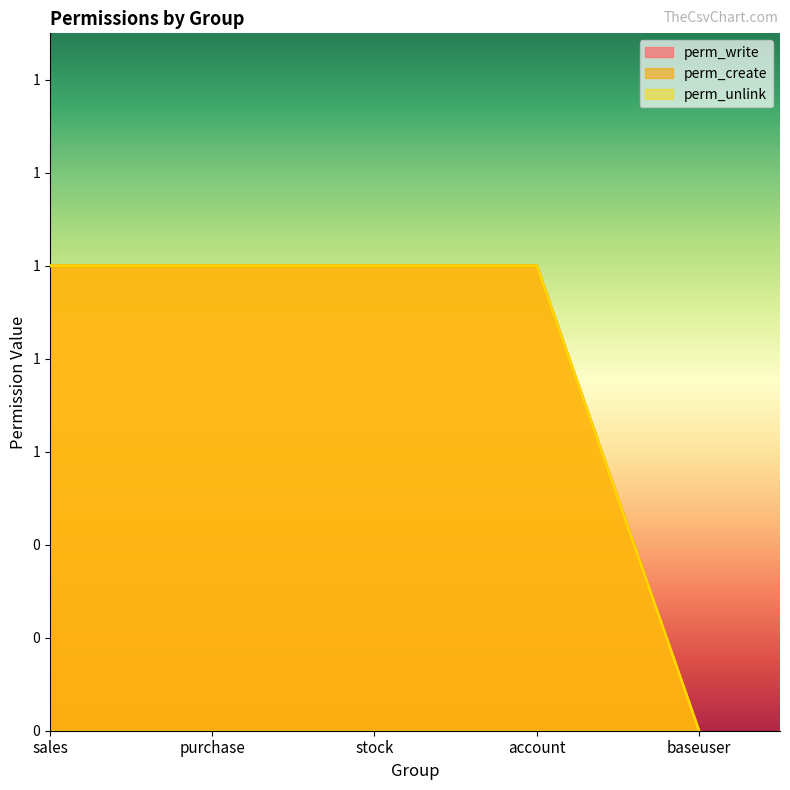

True or false: perm_unlink and perm_create cross at least once.

False